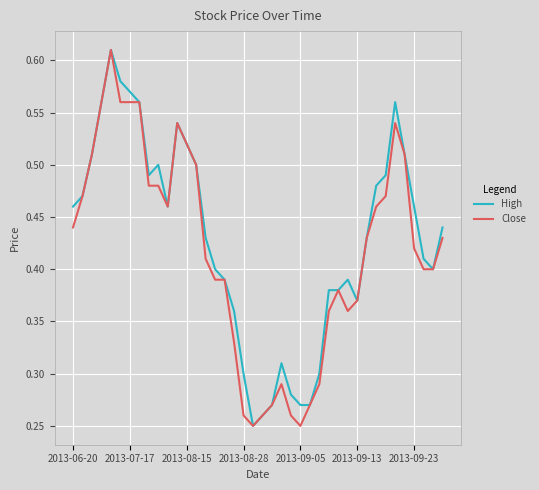

True or false: Close and High intersect in this chart.

False